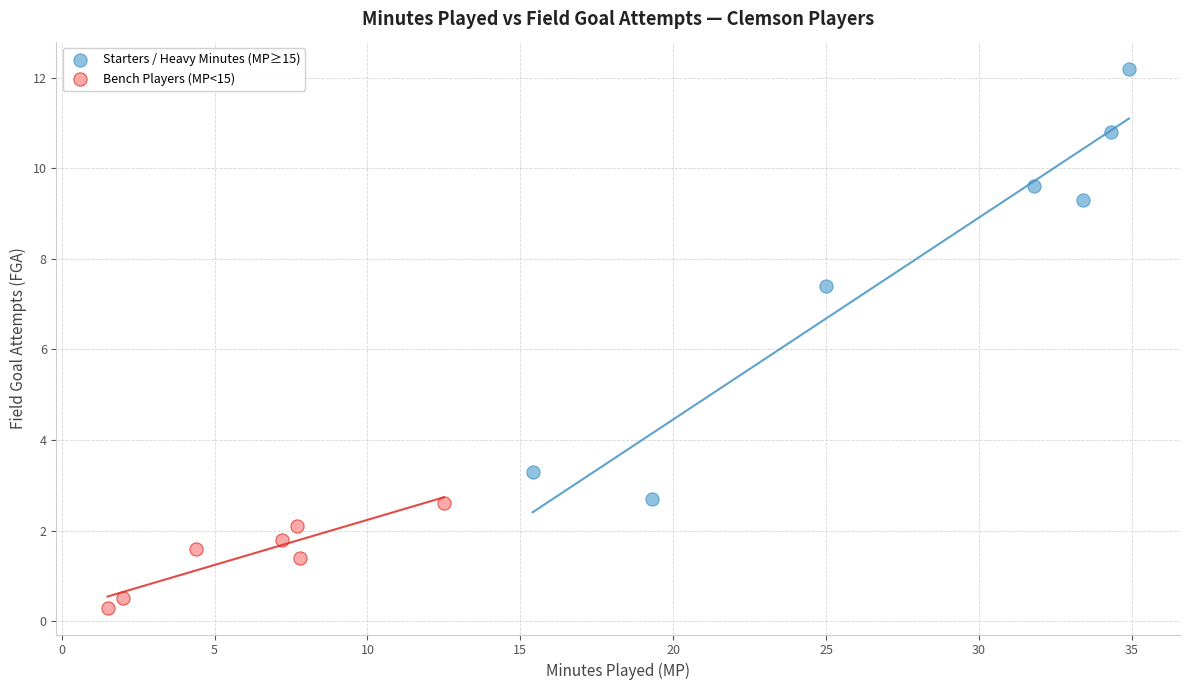

What are all the series names shown in the legend?

Starters / Heavy Minutes (MP≥15), Bench Players (MP<15)